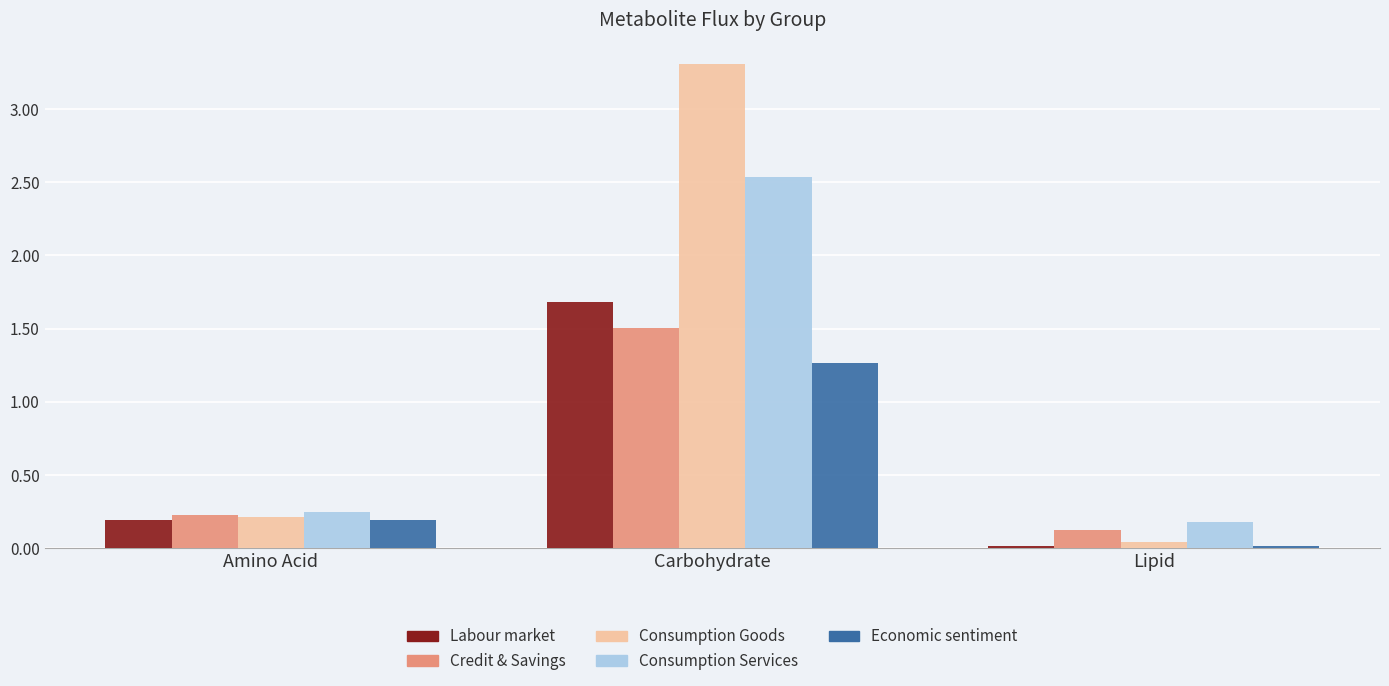

Rank the series by their maximum value, from highest to lowest.

Consumption Goods, Consumption Services, Labour market, Credit & Savings, Economic sentiment